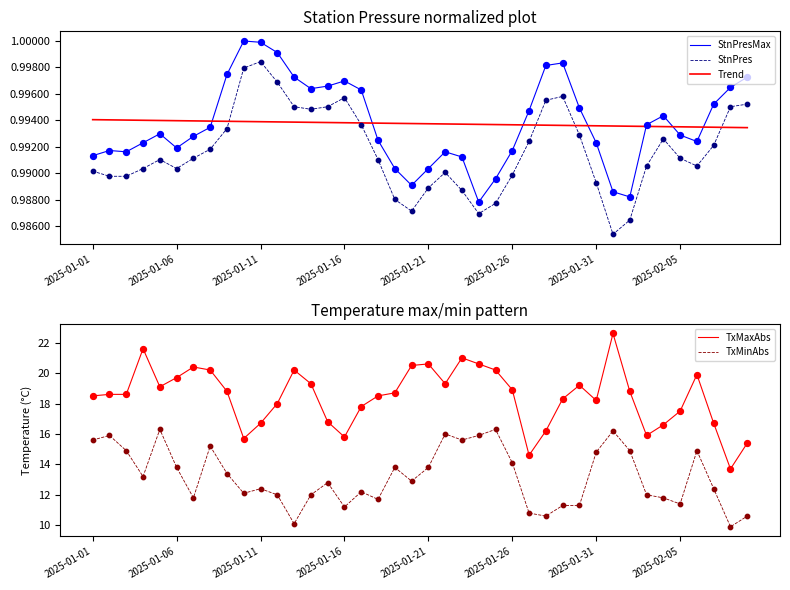

Which series has the largest total across all categories?

TxMaxAbs